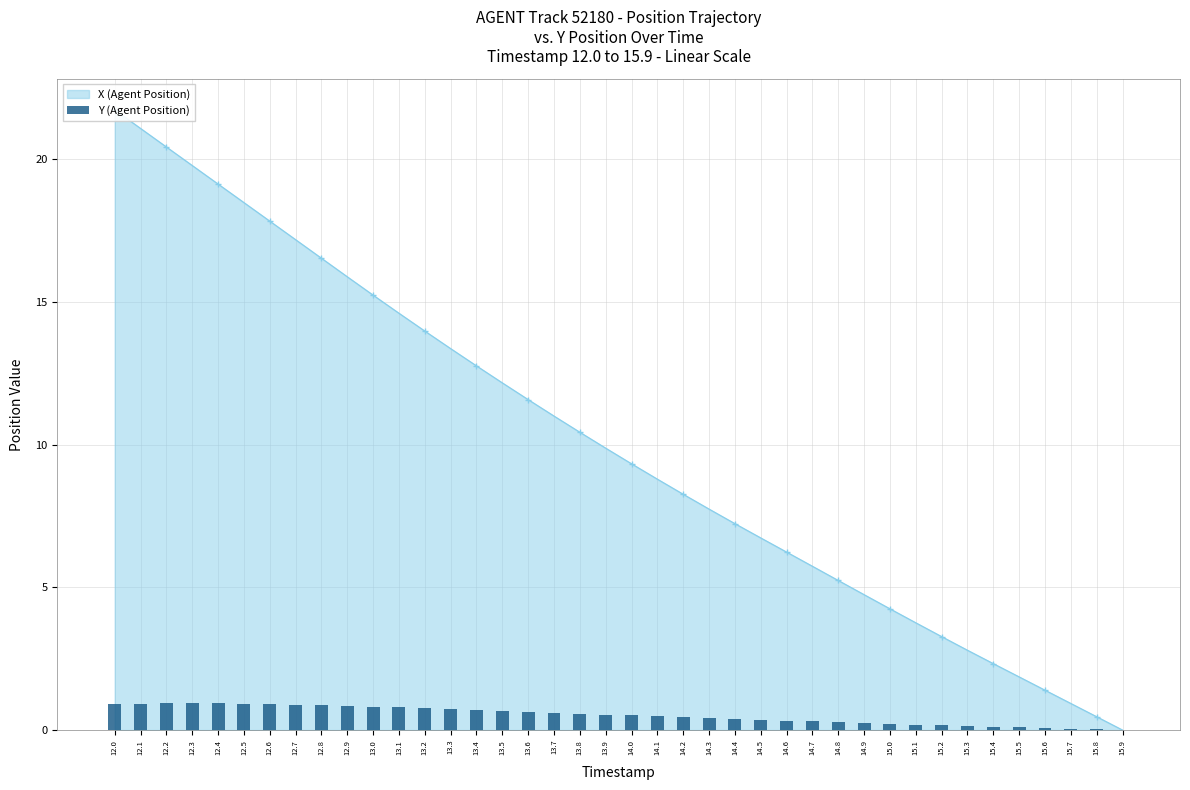

What position from the right is 15.8?

2